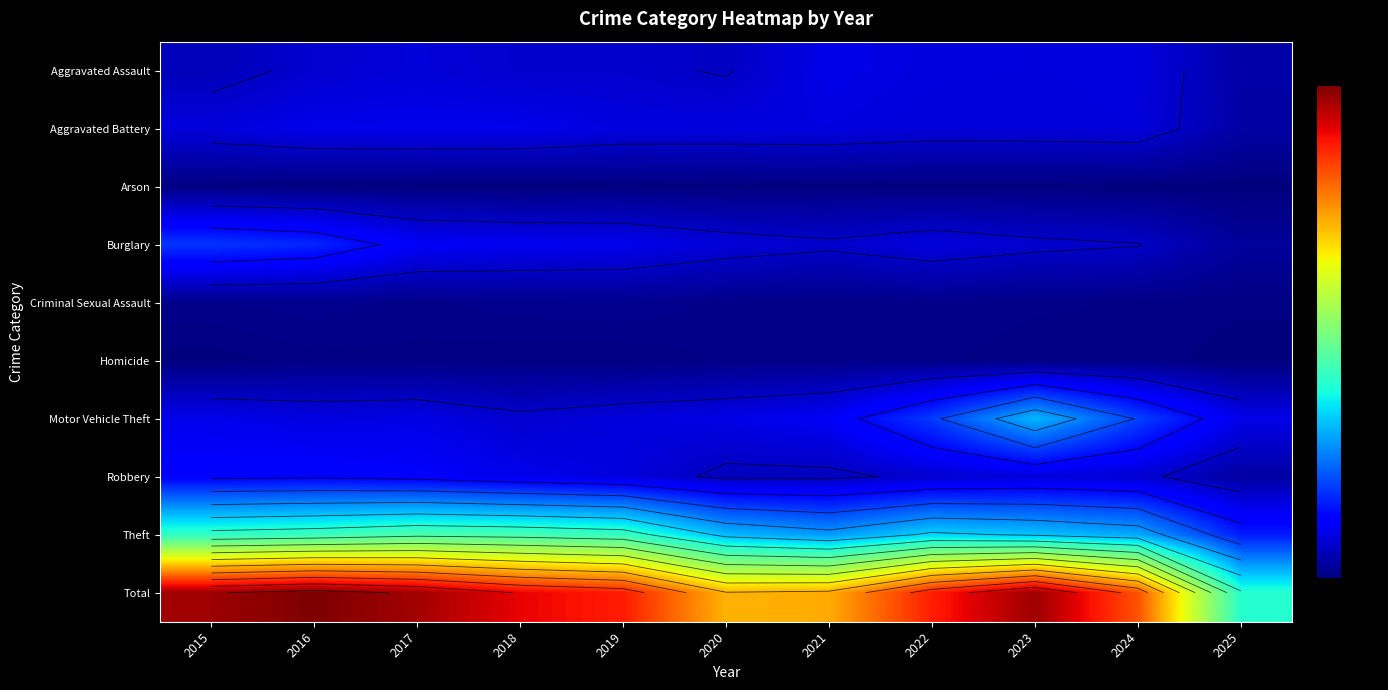

Between 2017 and 2024, which series saw the biggest shift?

Theft